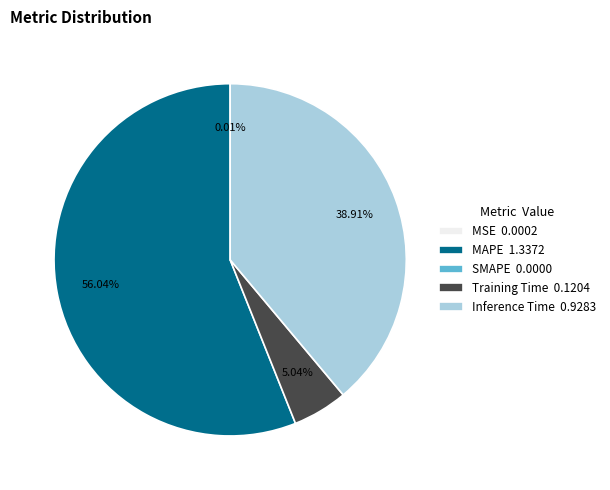

Is there any slice that represents more than half of the pie?

Yes